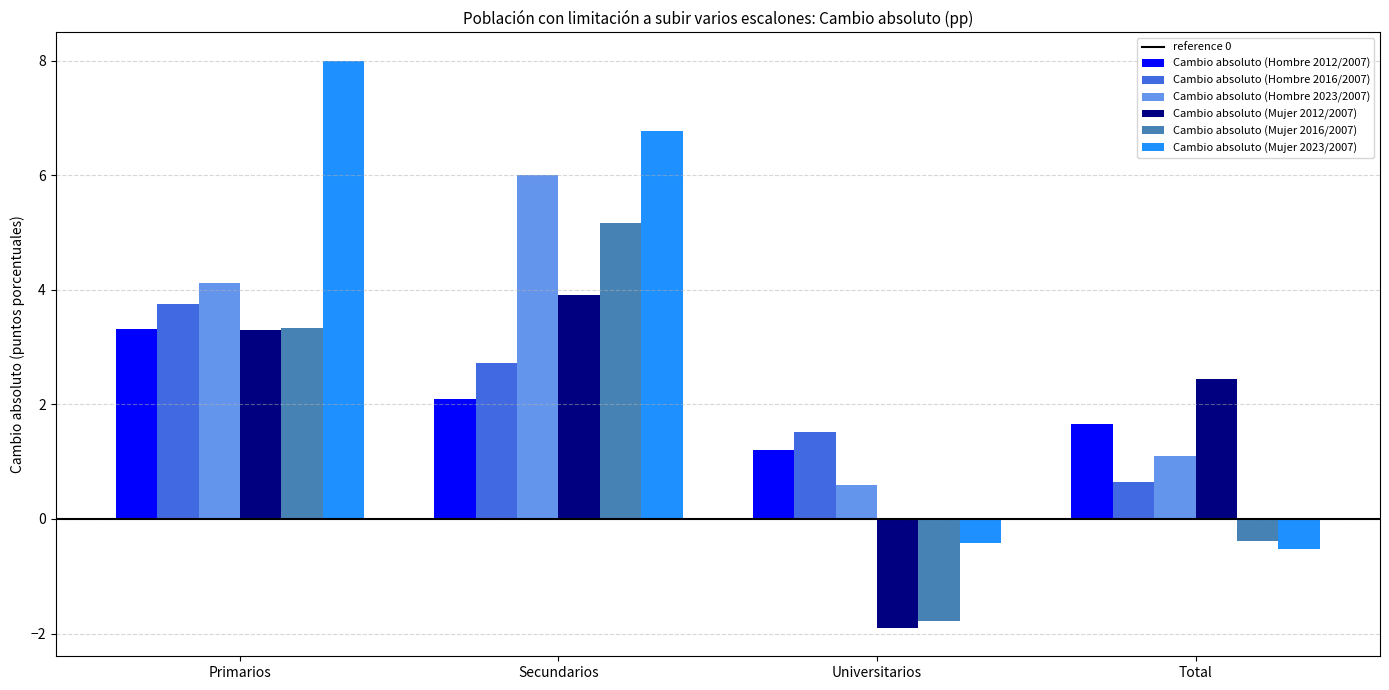

What is the sum of the Cambio absoluto (Hombre 2012/2007) values at Primarios and Universitarios?

4.5